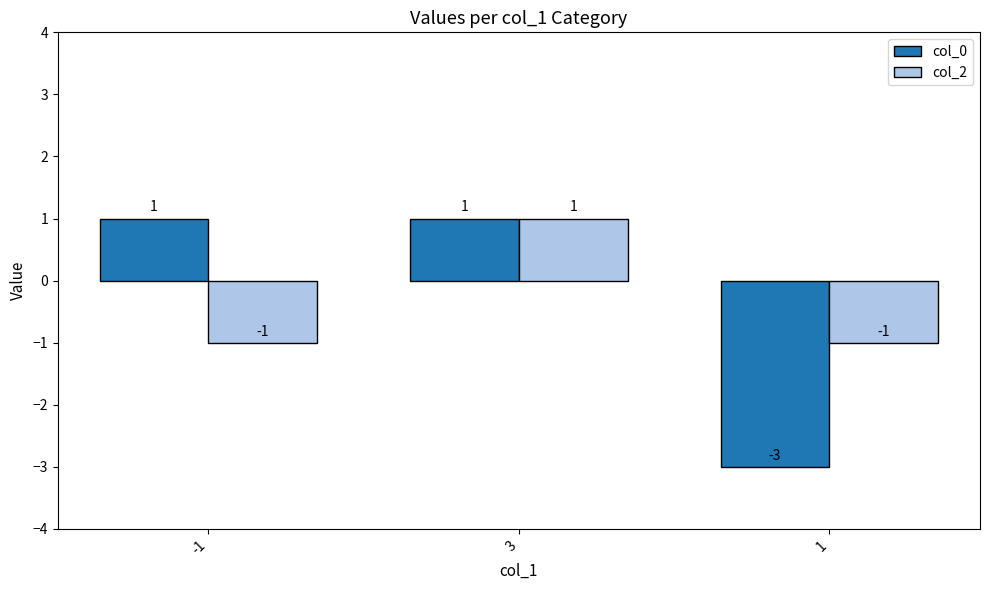

Count the col_0 values in the range -3 to 1.

3